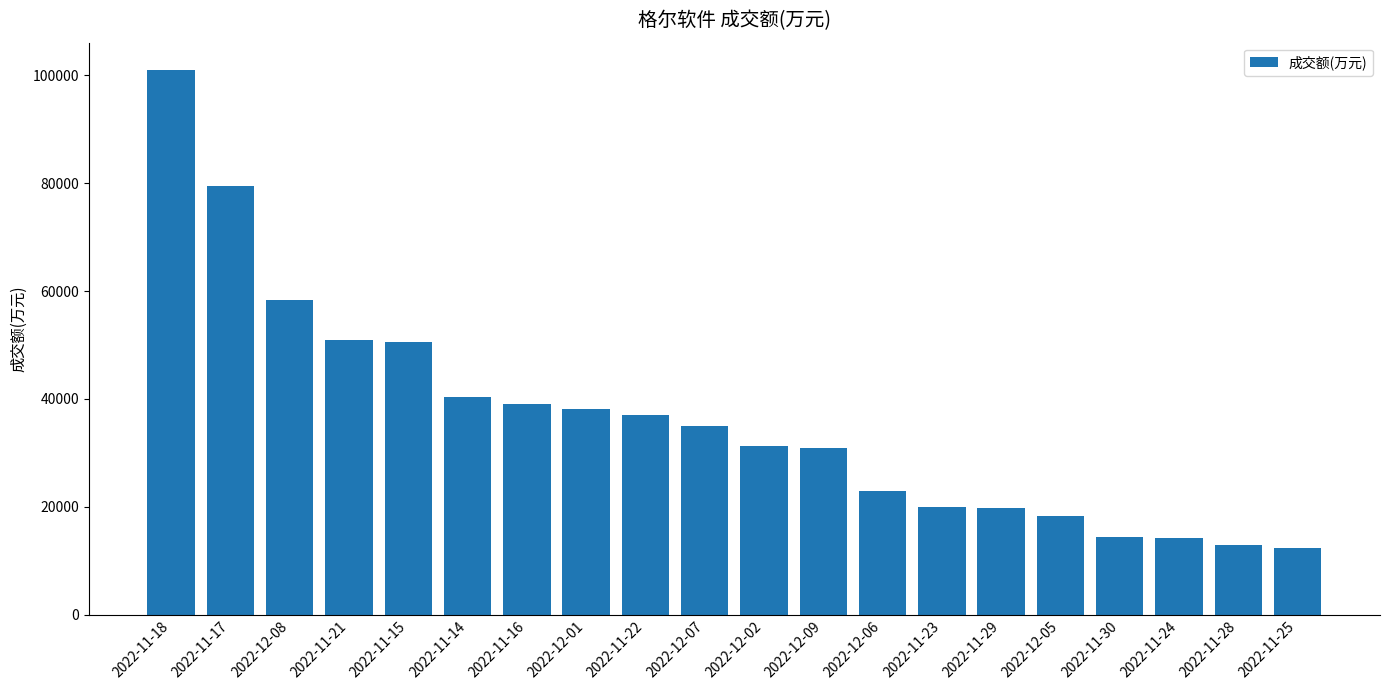

What is the minimum value shown in the chart?

12293